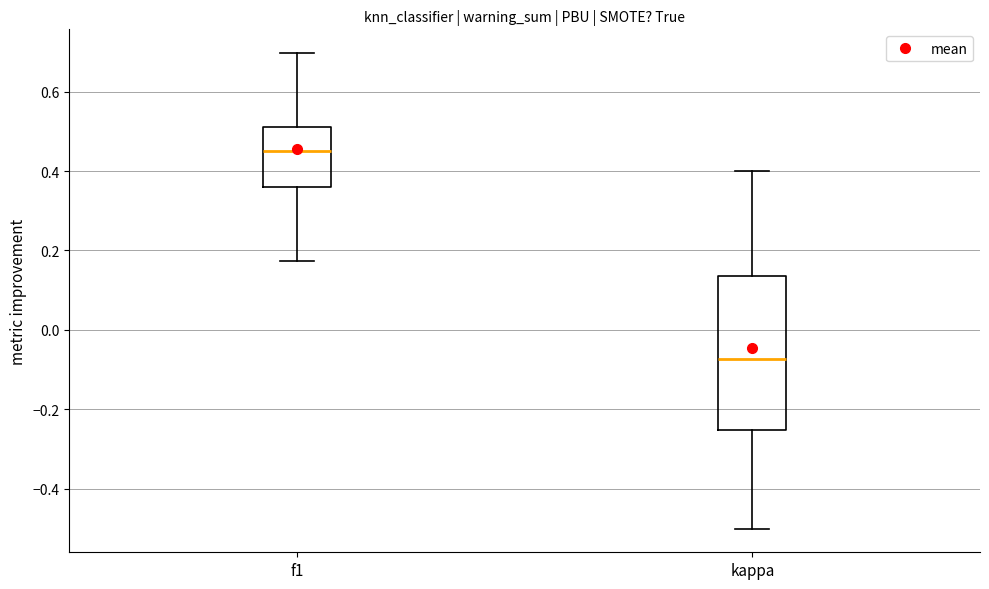

Reading left to right, transcribe this box plot: for each box, give where its median line is, the range the box spans, and where its two whiskers end, as read against the y-axis. The values are not printed on the chart, so give them approximately, as read against the axis.

f1: median 0.46, box 0.36 to 0.52, whiskers 0.18 to 0.70
kappa: median -0.08, box -0.26 to 0.14, whiskers -0.50 to 0.40